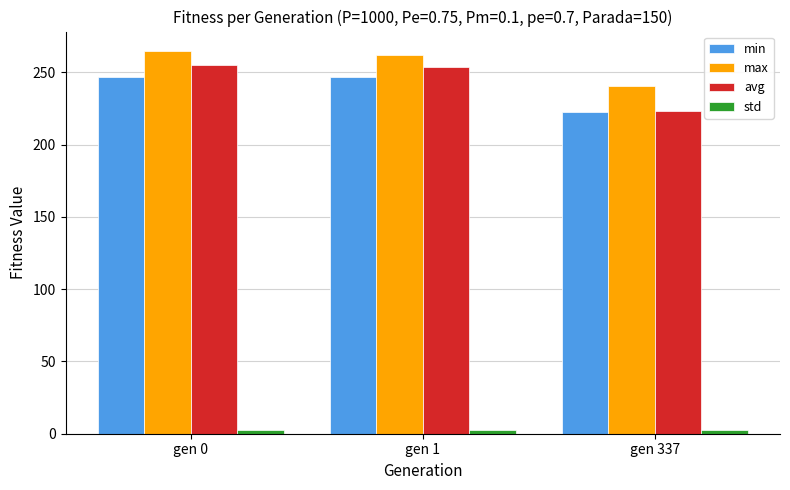

How many bars are there in total?

12